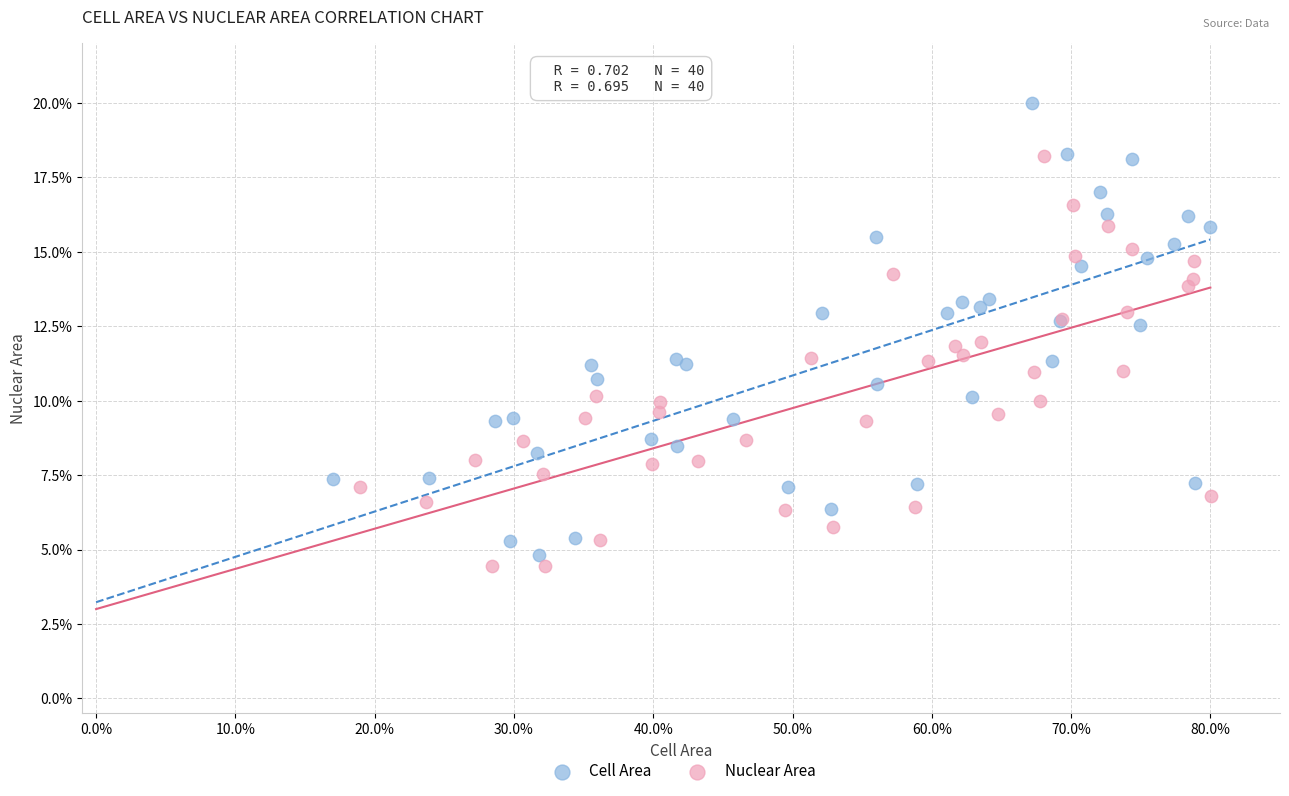

What are all the series names shown in the legend?

Cell Area, Nuclear Area